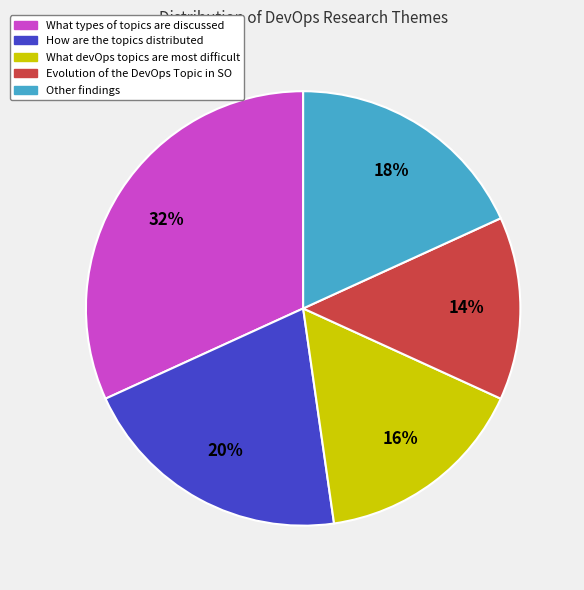

What is the ratio of the value at Evolution of the DevOps Topic in SO to the value at How are the topics distributed?

0.7